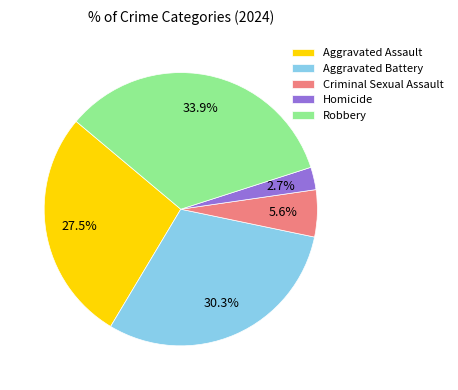

Which category has the biggest portion of the pie?

Robbery